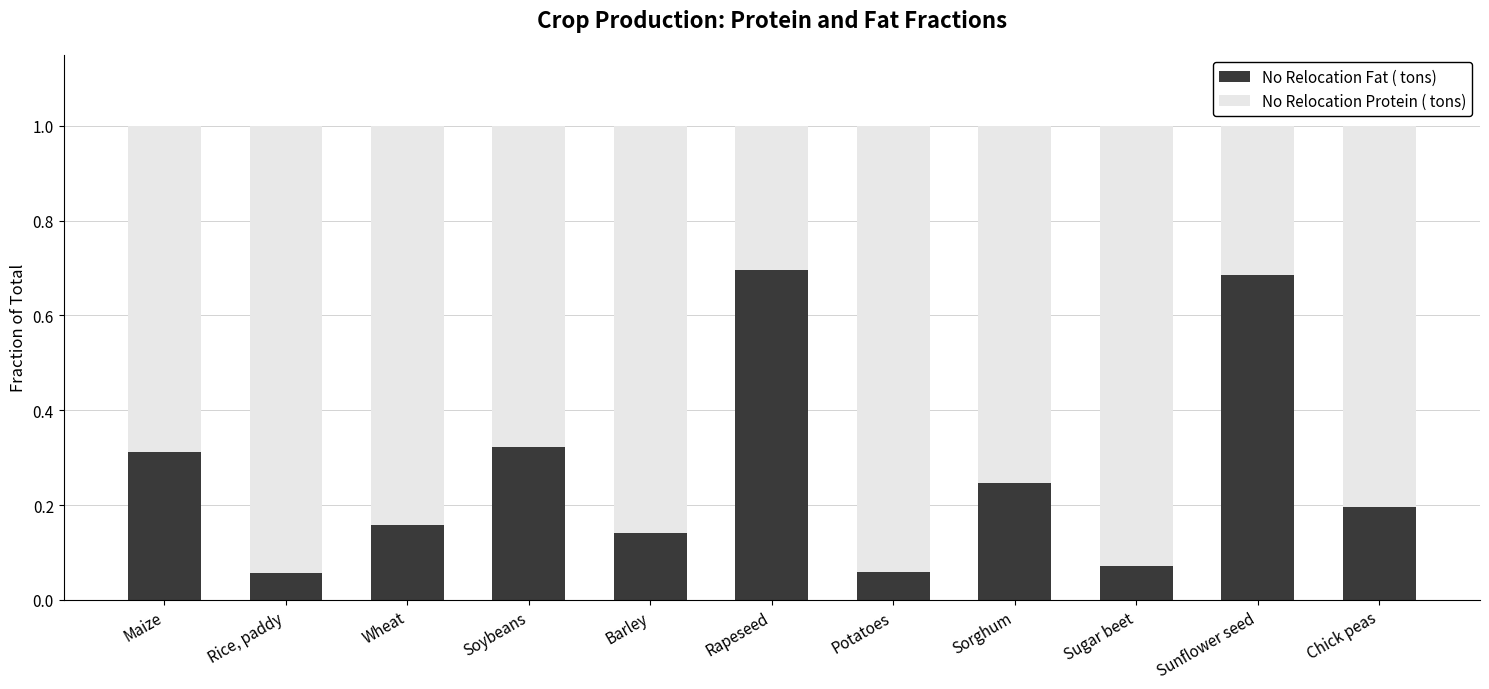

What is the sum of all No Relocation Fat ( tons) values?

2.9